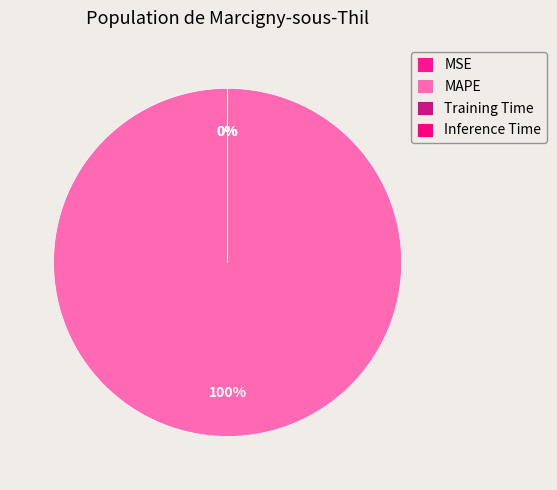

How many slices are in this pie chart?

4